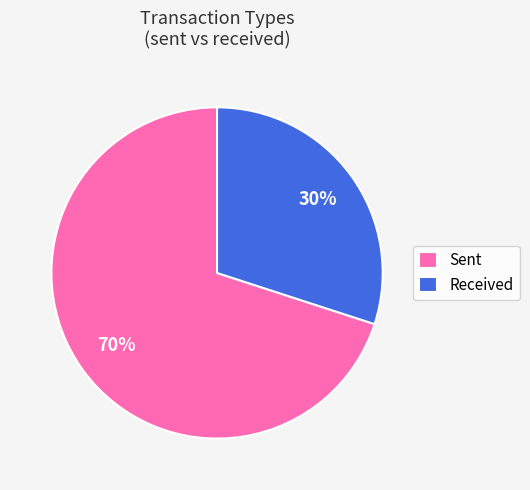

To the nearest percent, what percentage of the pie is Sent?

70%